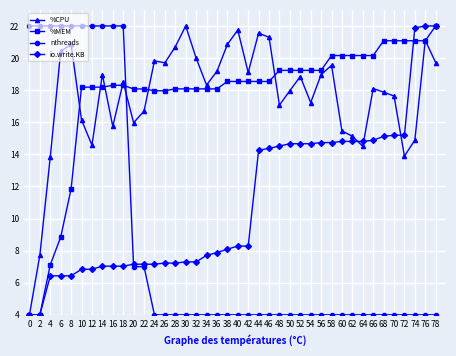

Between which two adjacent categories do nthreads and %MEM first intersect?

18 and 20